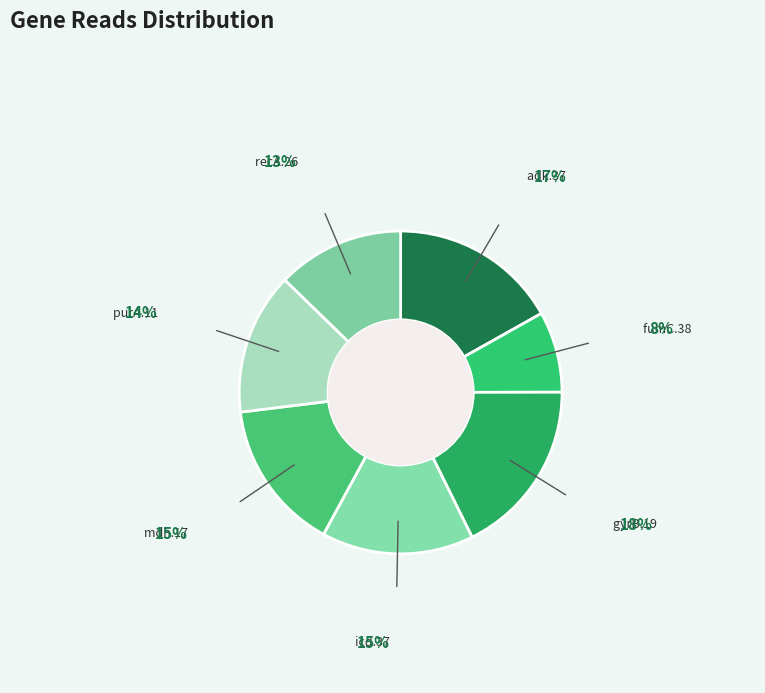

Is it true that mdh.17 is 26% of the pie?

False